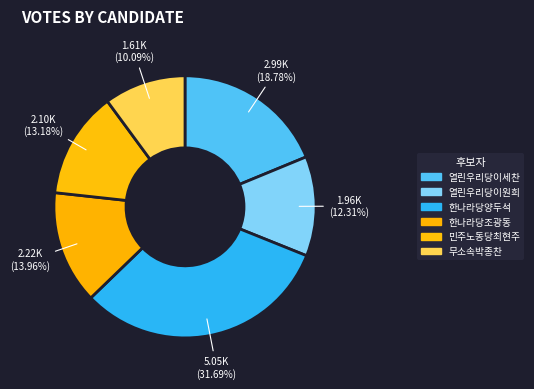

Is the sum of 한나라당양두석 and 열린우리당이세찬 greater than half?

Yes